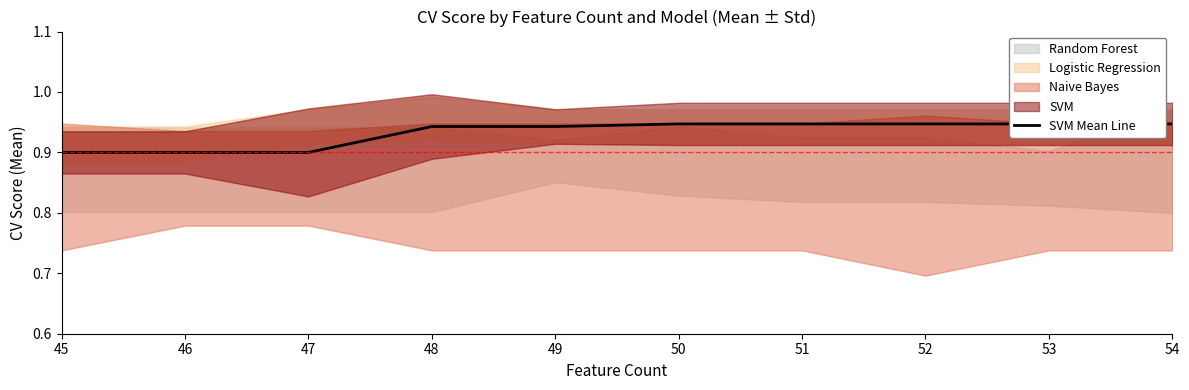

What is the sum of the values at 47 and 45?

1.8